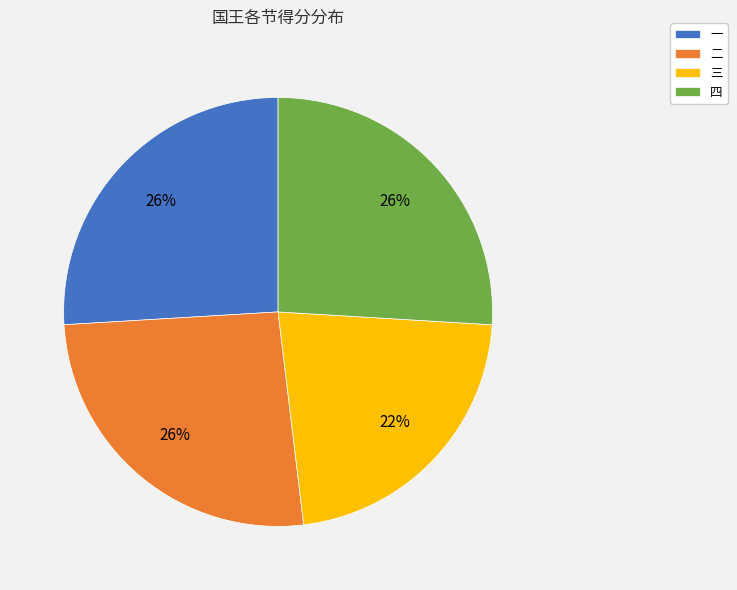

True or false: 二 accounts for 19% of the total.

False